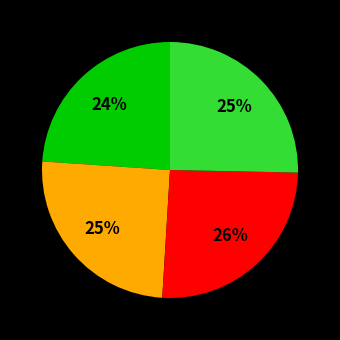

To the nearest percent, what is the average slice percentage?

25%